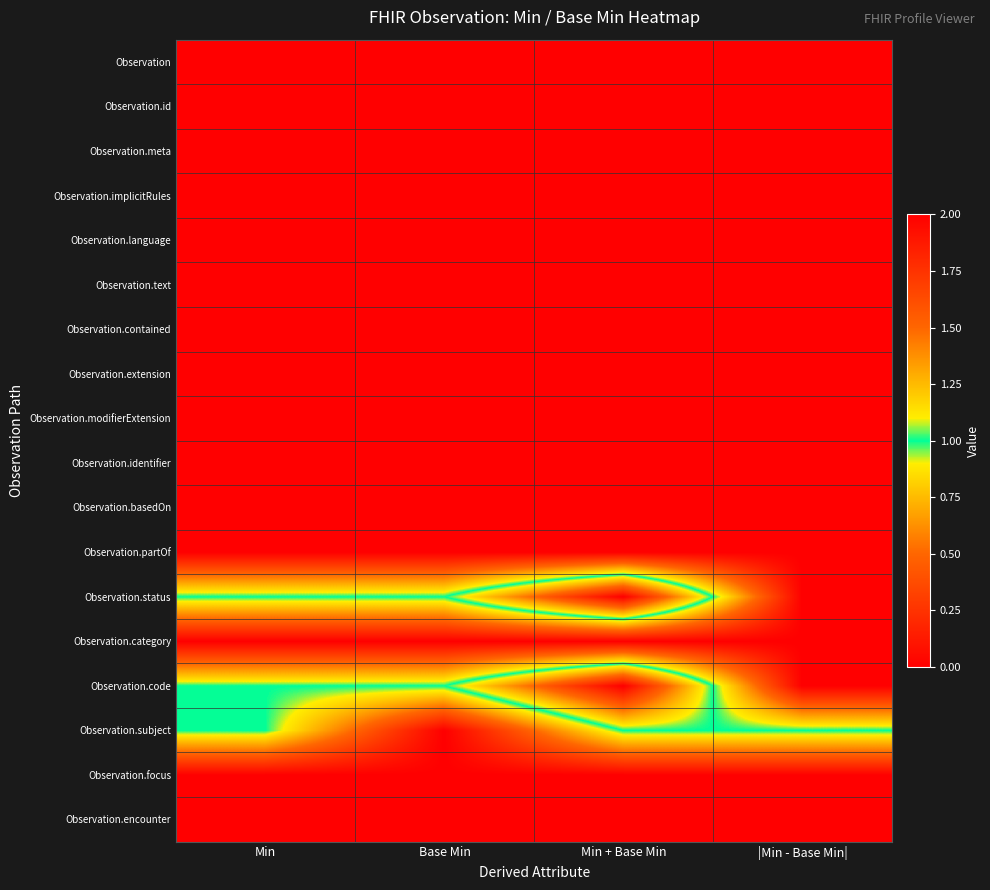

What is the difference between the highest and lowest values at Min + Base Min?

2